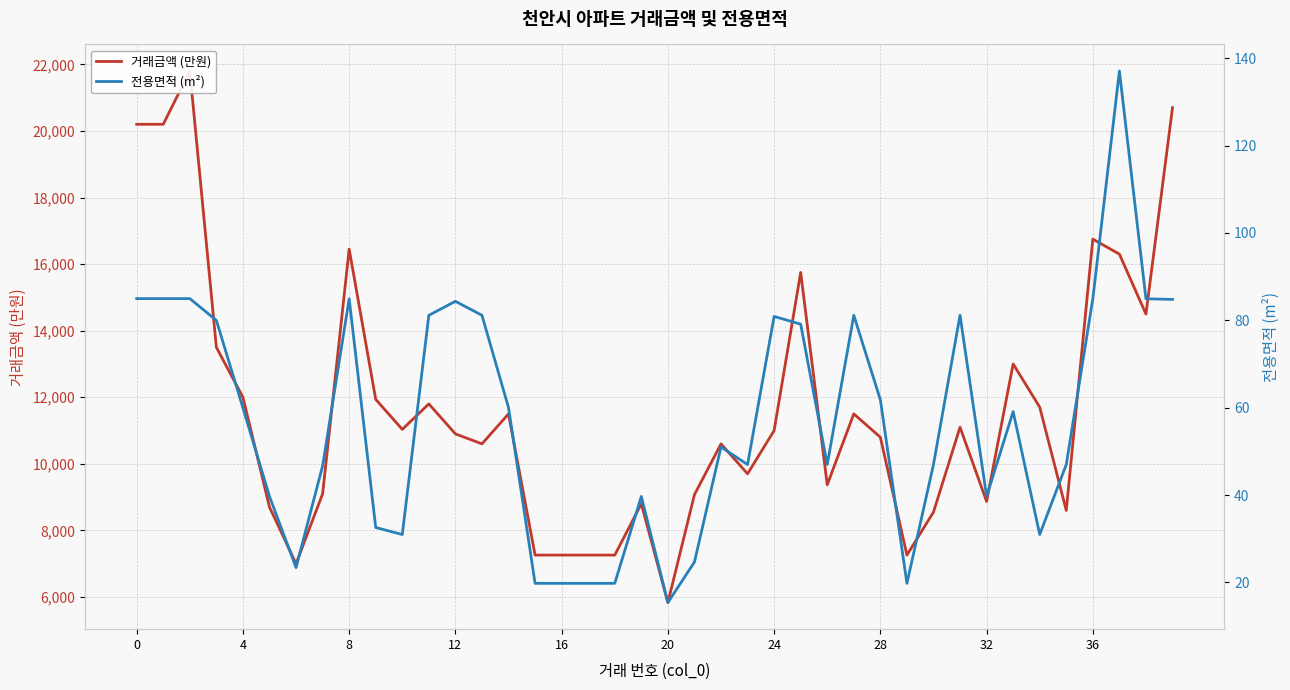

How many lines are shown in the chart?

2